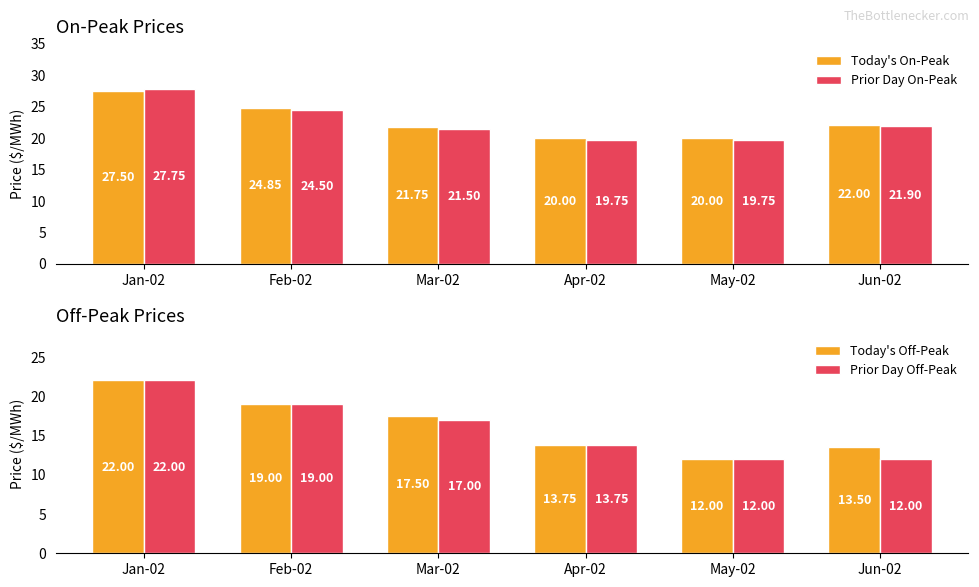

True or false: Today's On-Peak has a value of 20.0 at May-02.

True